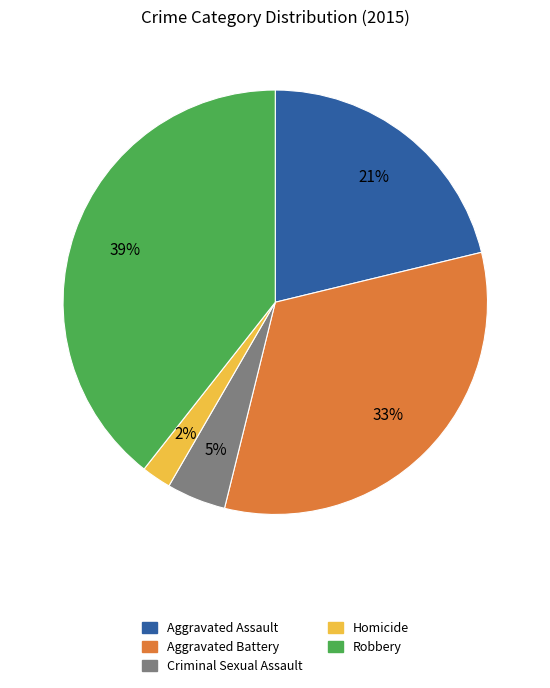

Does Robbery account for over 50% of the chart?

No